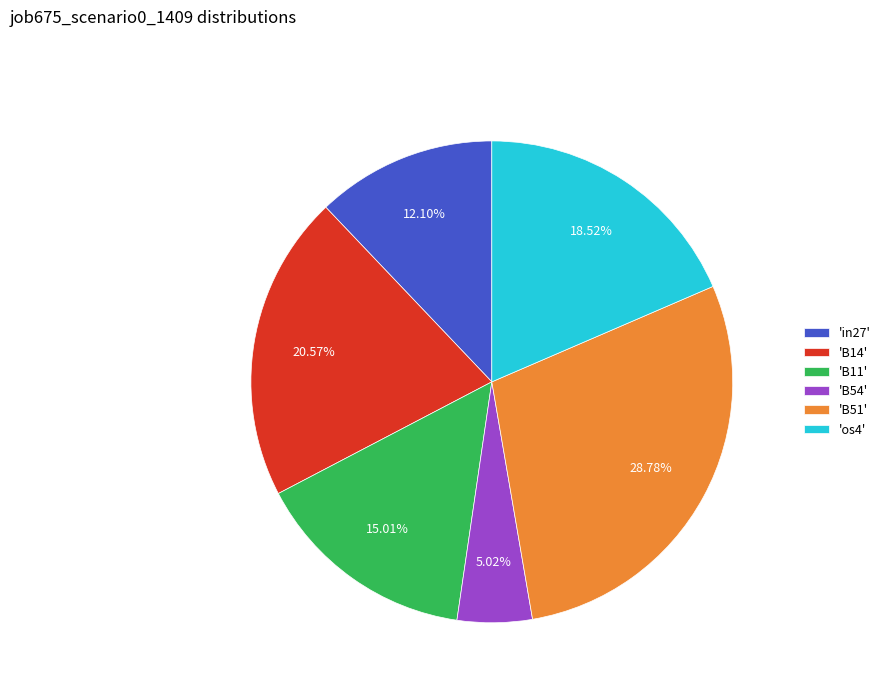

Which category has the smallest portion of the pie?

'B54'